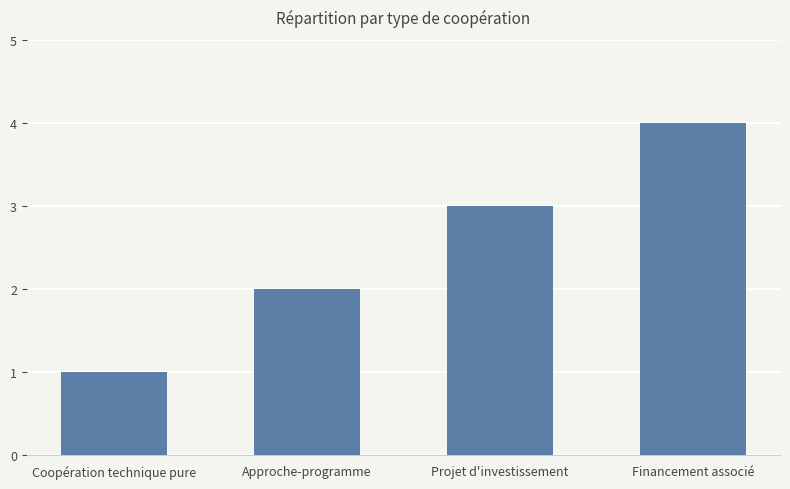

Is it true that the value at Projet d'investissement is 3?

True